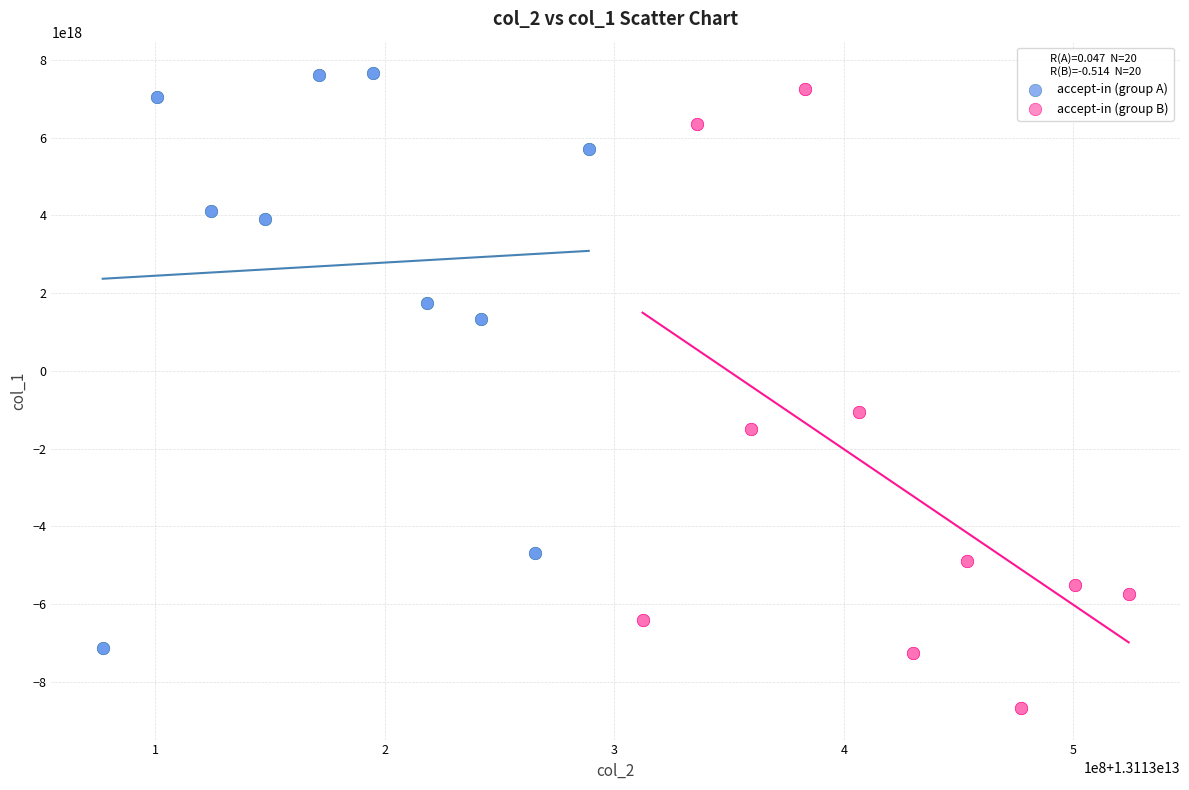

Which series reaches the minimum Y coordinate?

accept-in (group B)